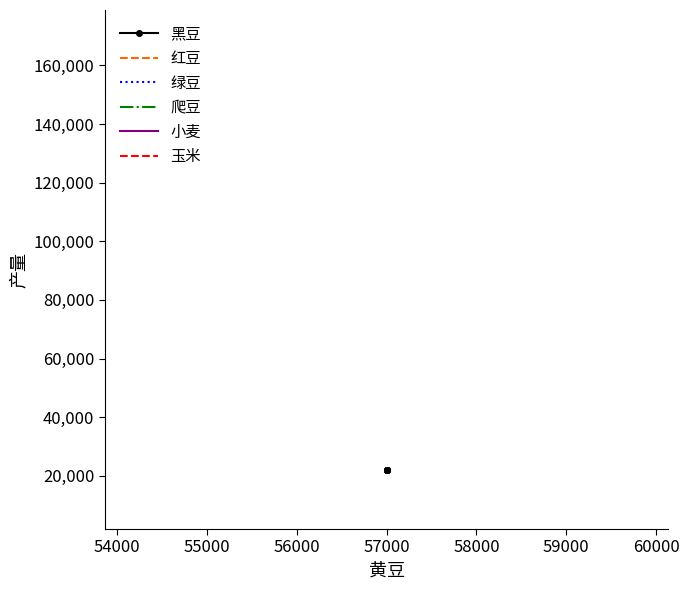

Rank the series by their maximum value, from highest to lowest.

小麦, 玉米, 绿豆, 红豆, 黑豆, 爬豆